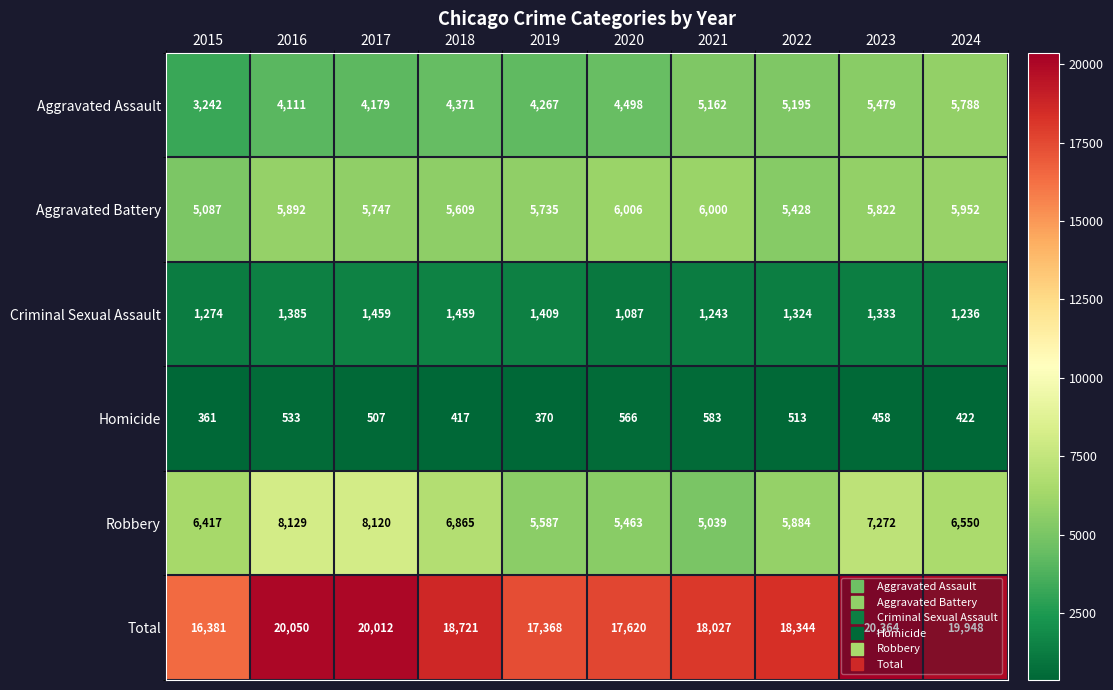

The Total series shows 11304 at 2018. True or false?

False